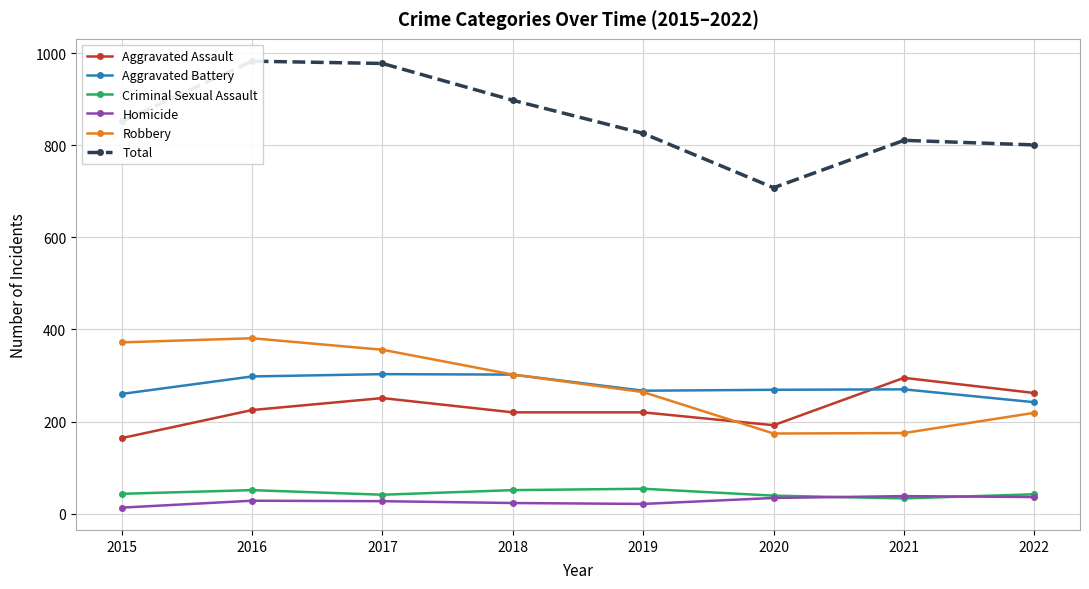

List the series in order of their peak value, highest first.

Total, Robbery, Aggravated Battery, Aggravated Assault, Criminal Sexual Assault, Homicide